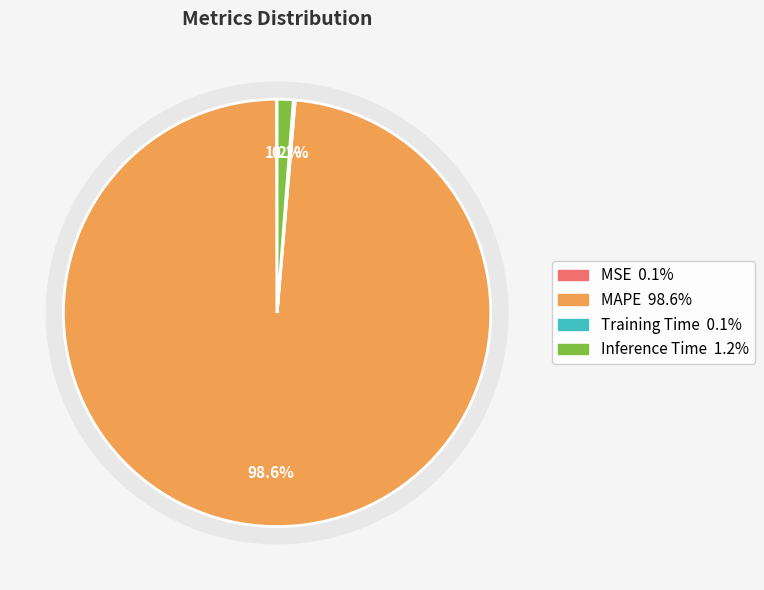

Count the number of slices in the pie.

4